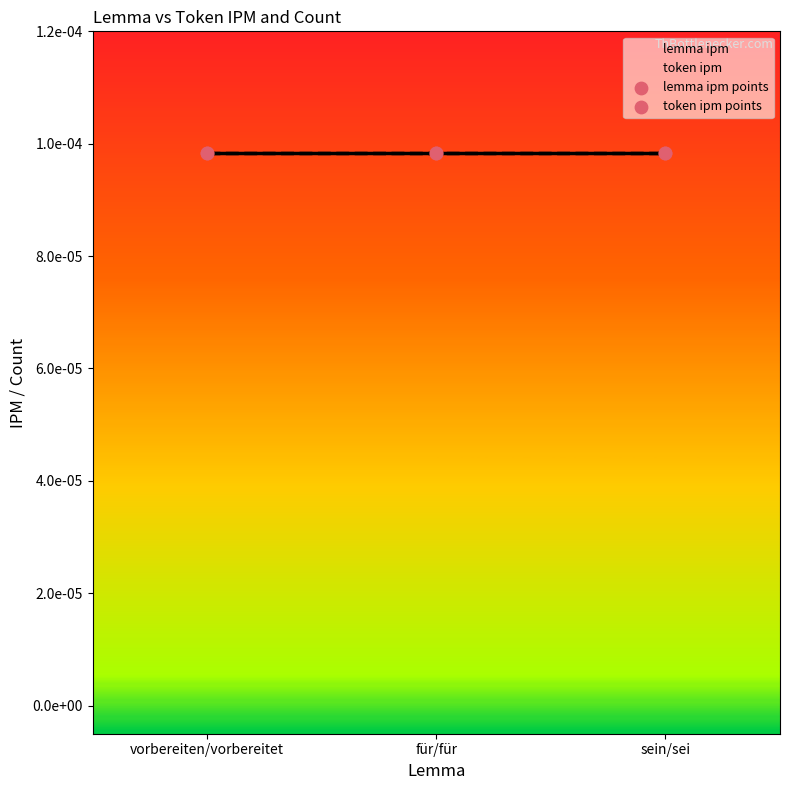

At how many categories does at least one series exceed 0?

3